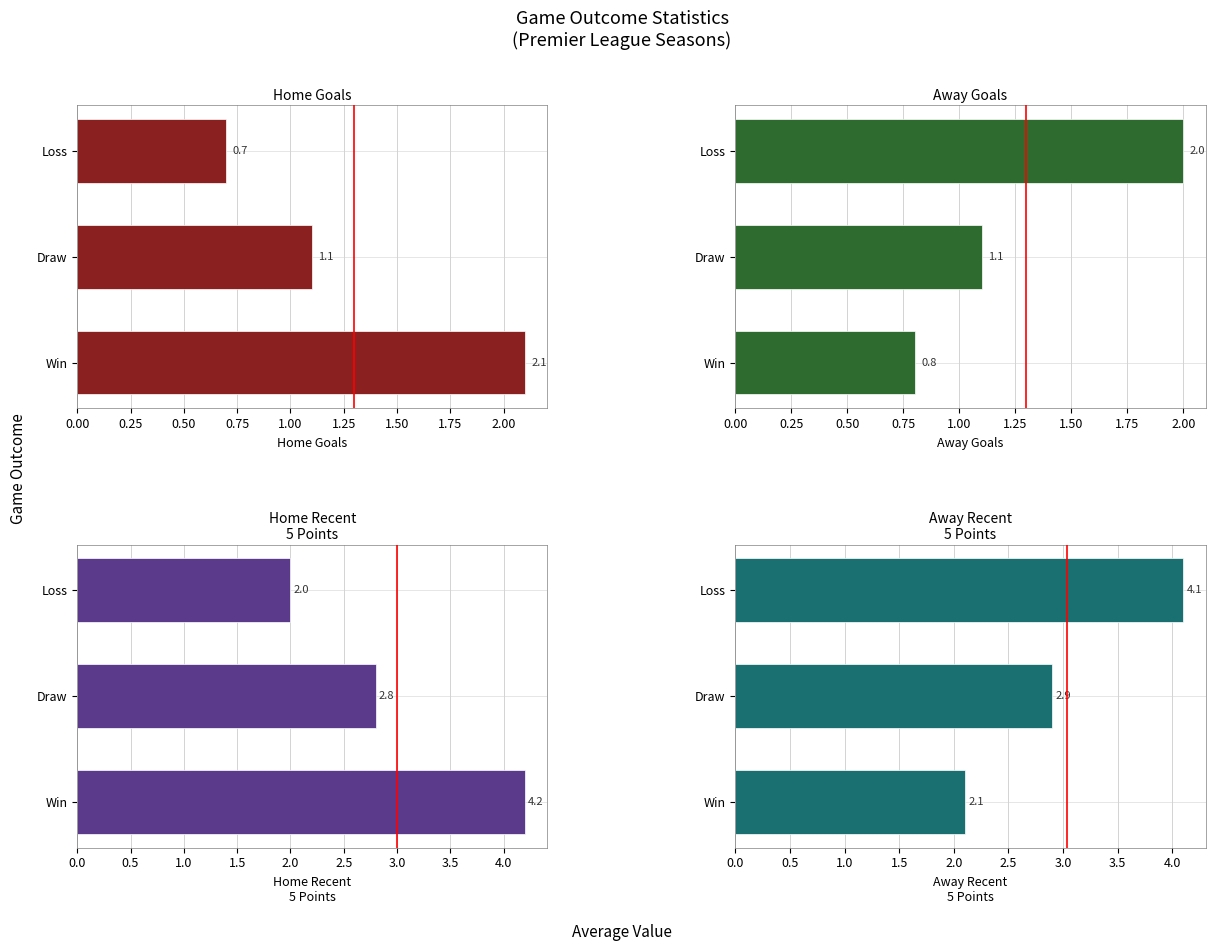

Which series has the largest total across all categories?

Away Recent
5 Points